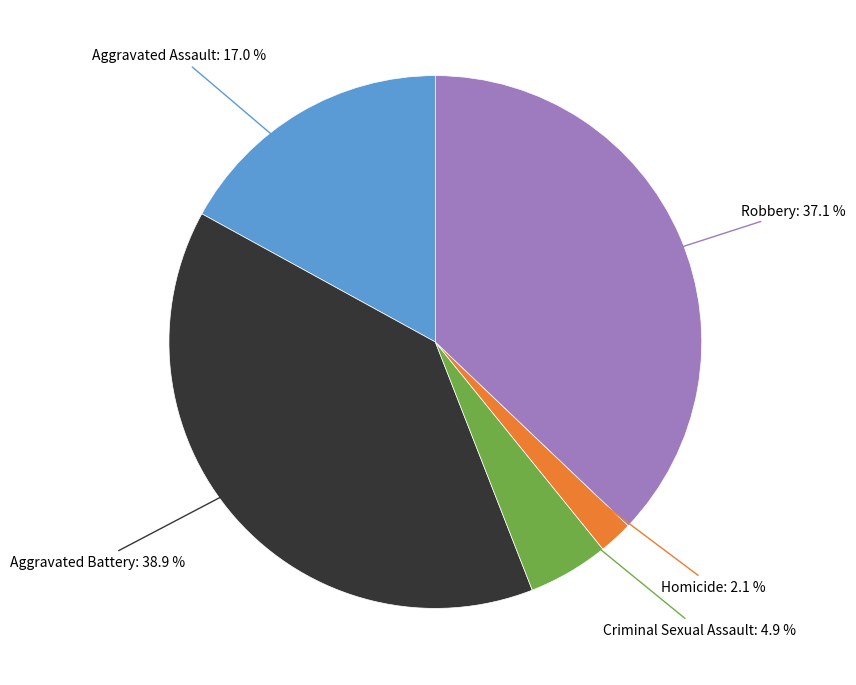

To the nearest percent, what is the average slice percentage?

20%